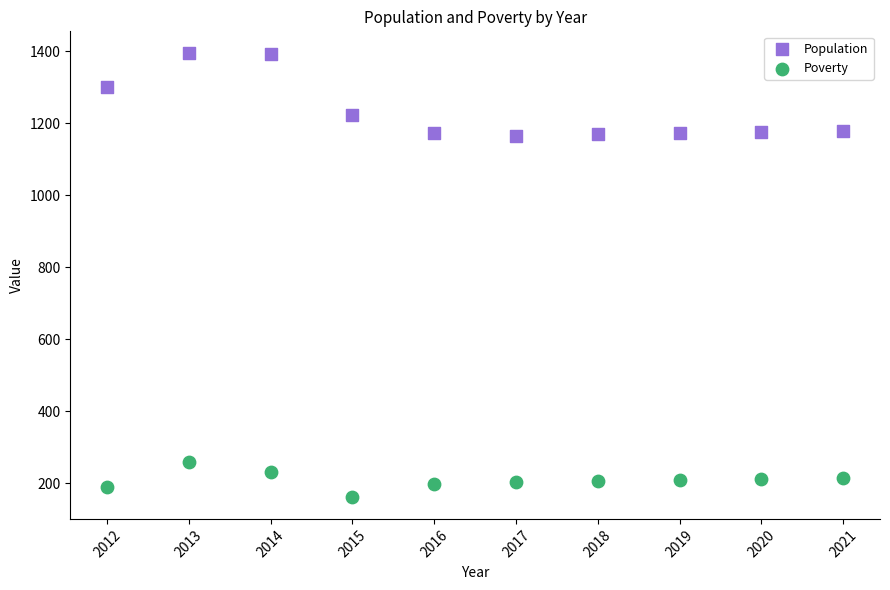

Which series has the largest Y range (max minus min)?

Population